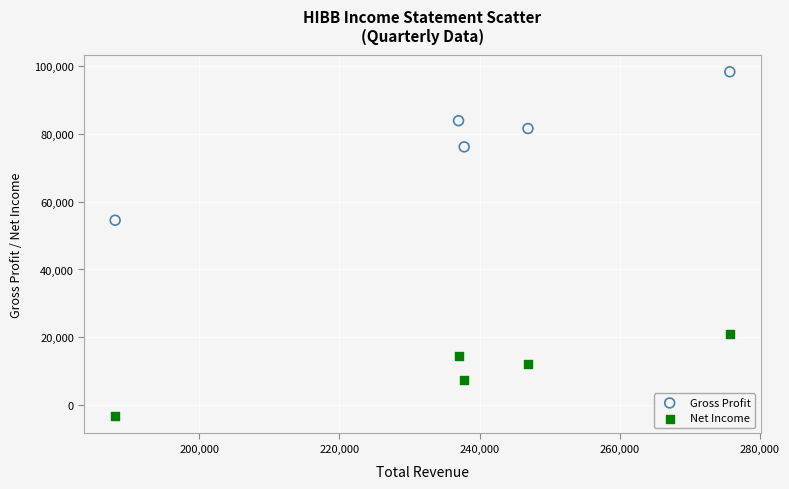

Which series contains the highest Y value?

Gross Profit